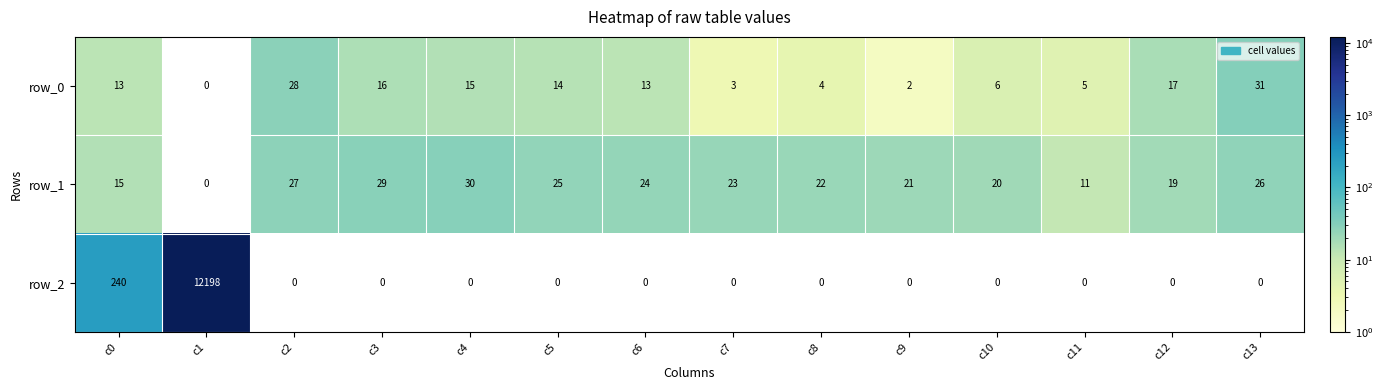

Which category has the highest value across all series?

c1